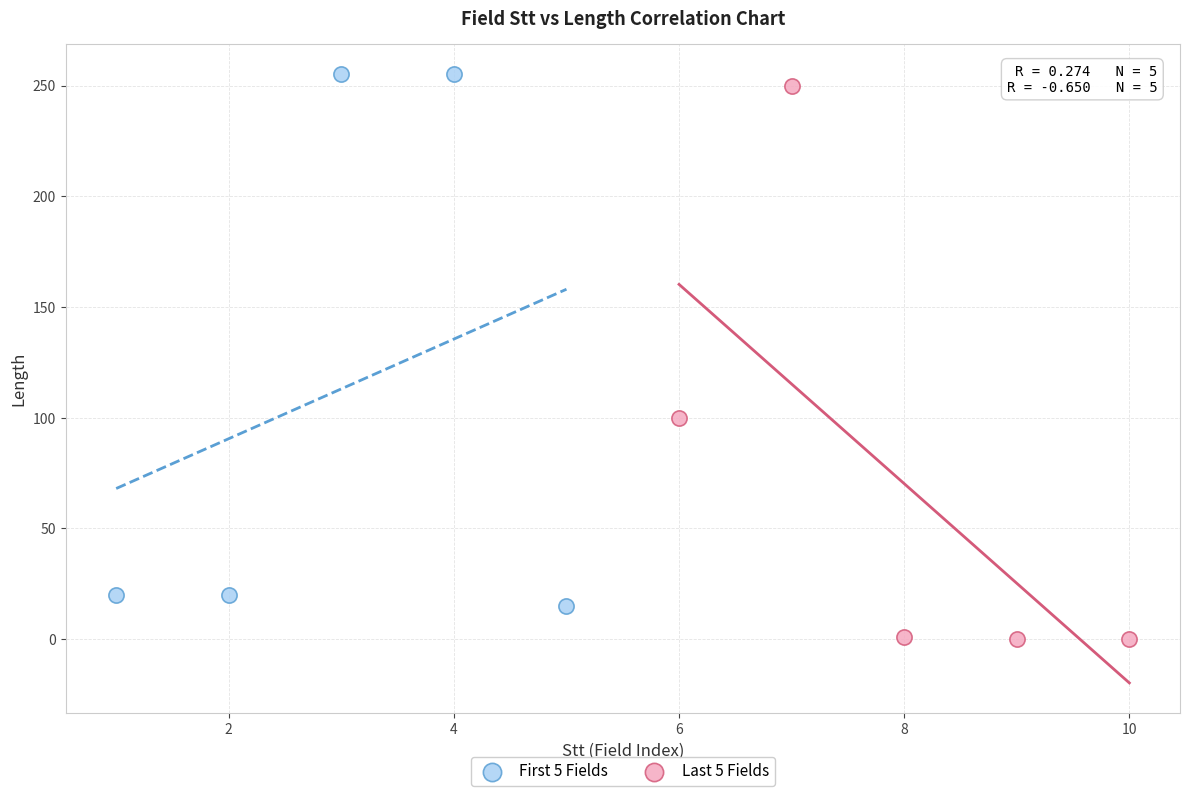

Which series reaches the minimum Y coordinate?

Last 5 Fields